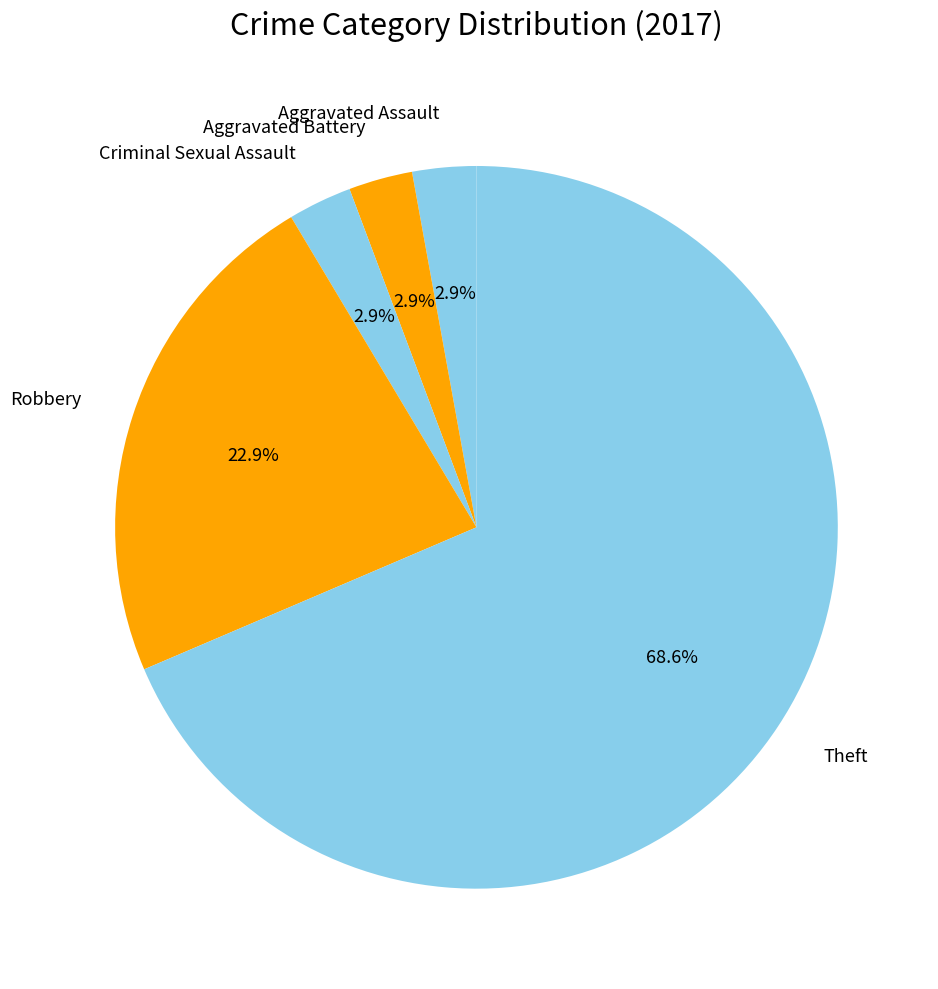

Count the number of slices in the pie.

5